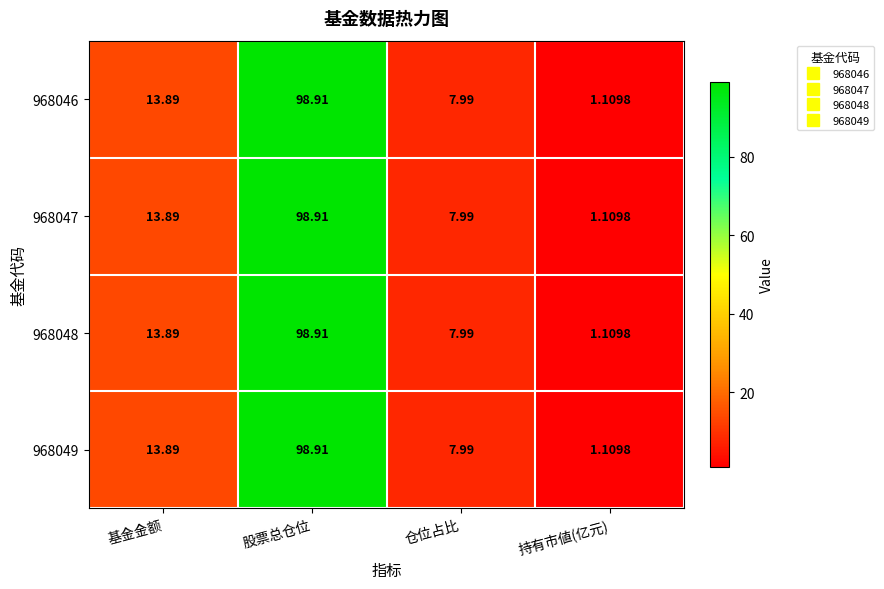

Rank the categories by 968047 value from highest to lowest.

股票总仓位, 基金金额, 仓位占比, 持有市値(亿元)